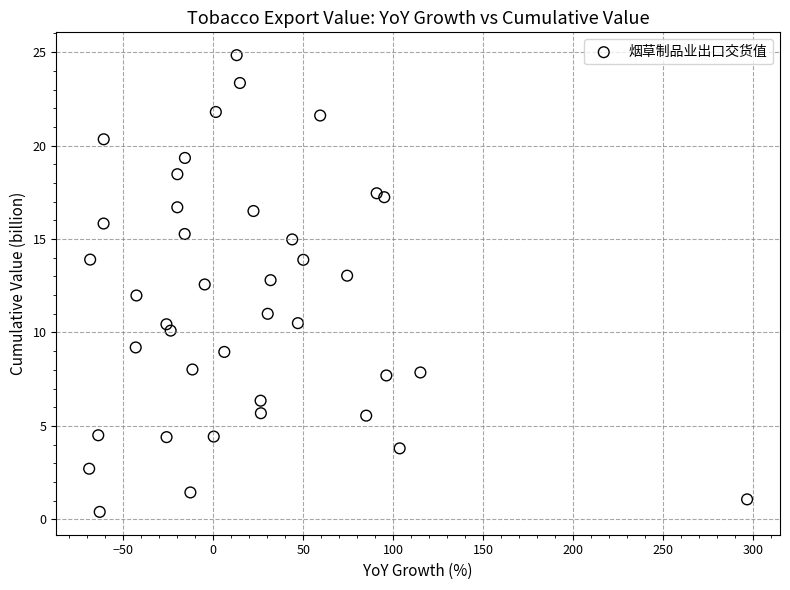

What is the range of X values (max minus min)?

365.4